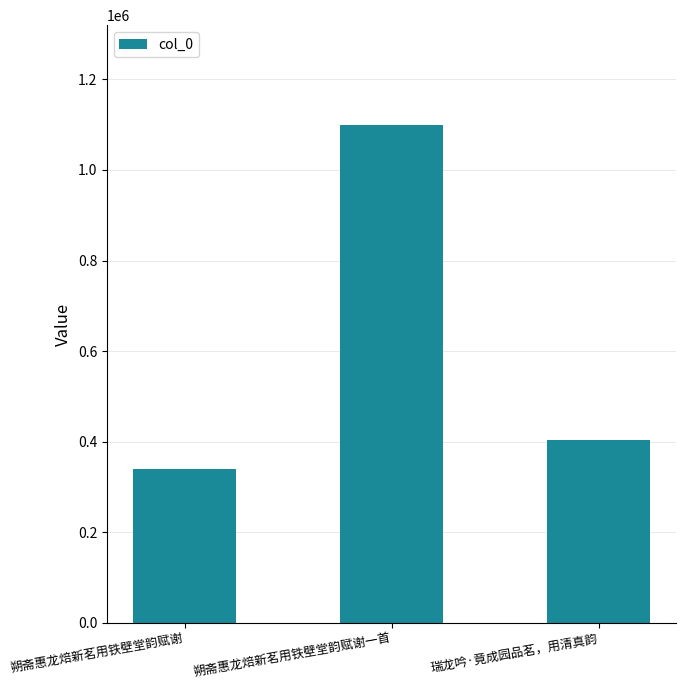

Reading right to left, what are all the values shown in this chart?

瑞龙吟·竟成园品茗，用清真韵=404475	朔斋惠龙焙新茗用铁壁堂韵赋谢一首=1099831	朔斋惠龙焙新茗用铁壁堂韵赋谢=339590